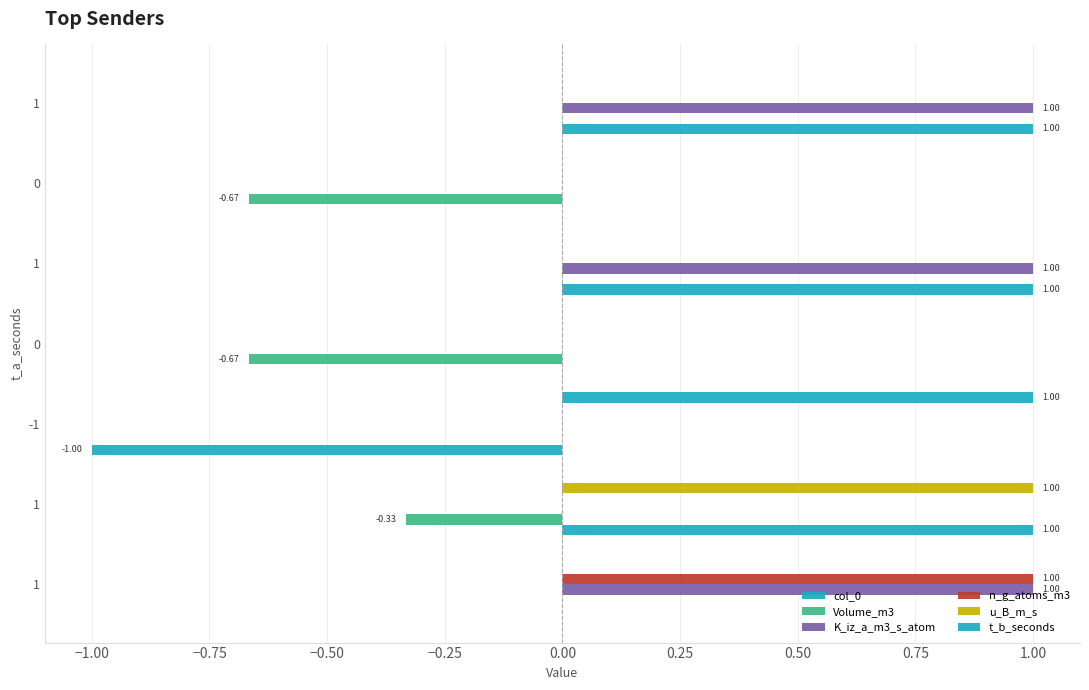

How many distinct data groups are displayed?

6